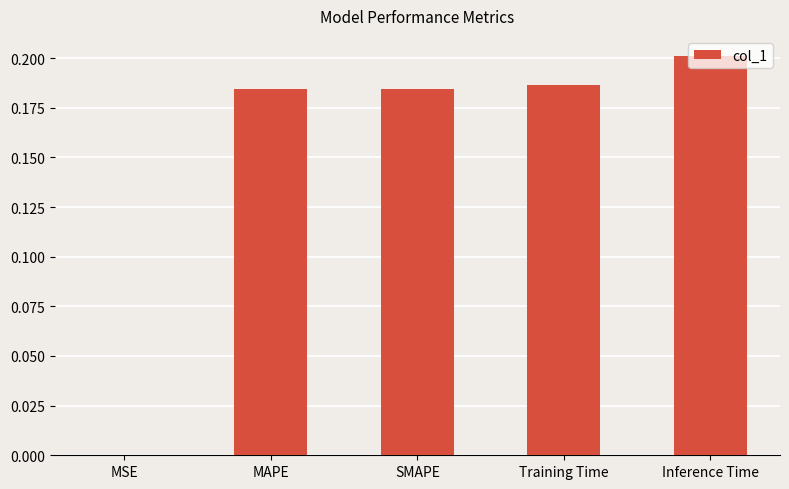

Between Inference Time and SMAPE, which is larger?

Inference Time